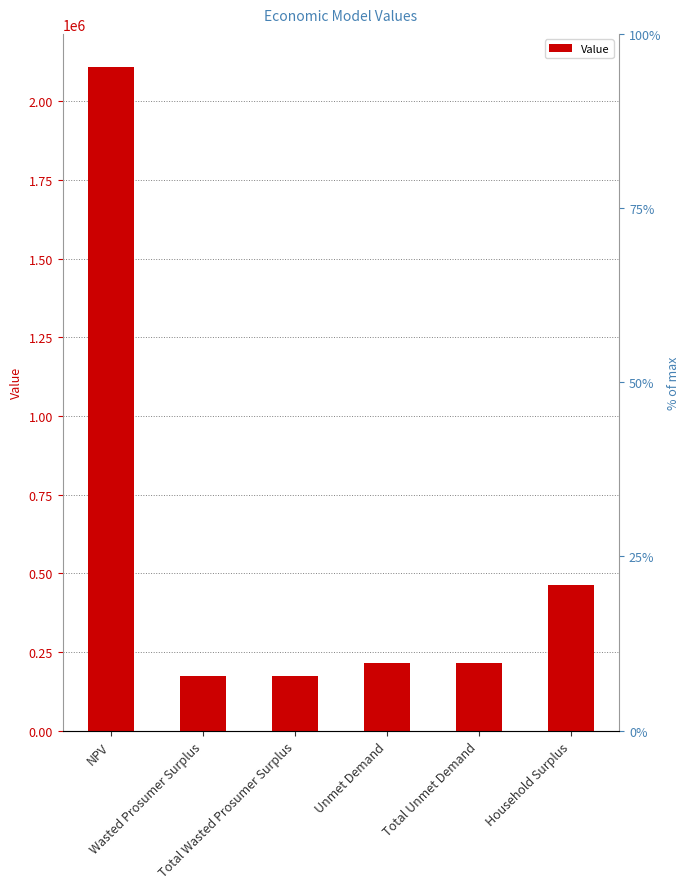

The chart shows a value of 464577.2 at Household Surplus. True or false?

True